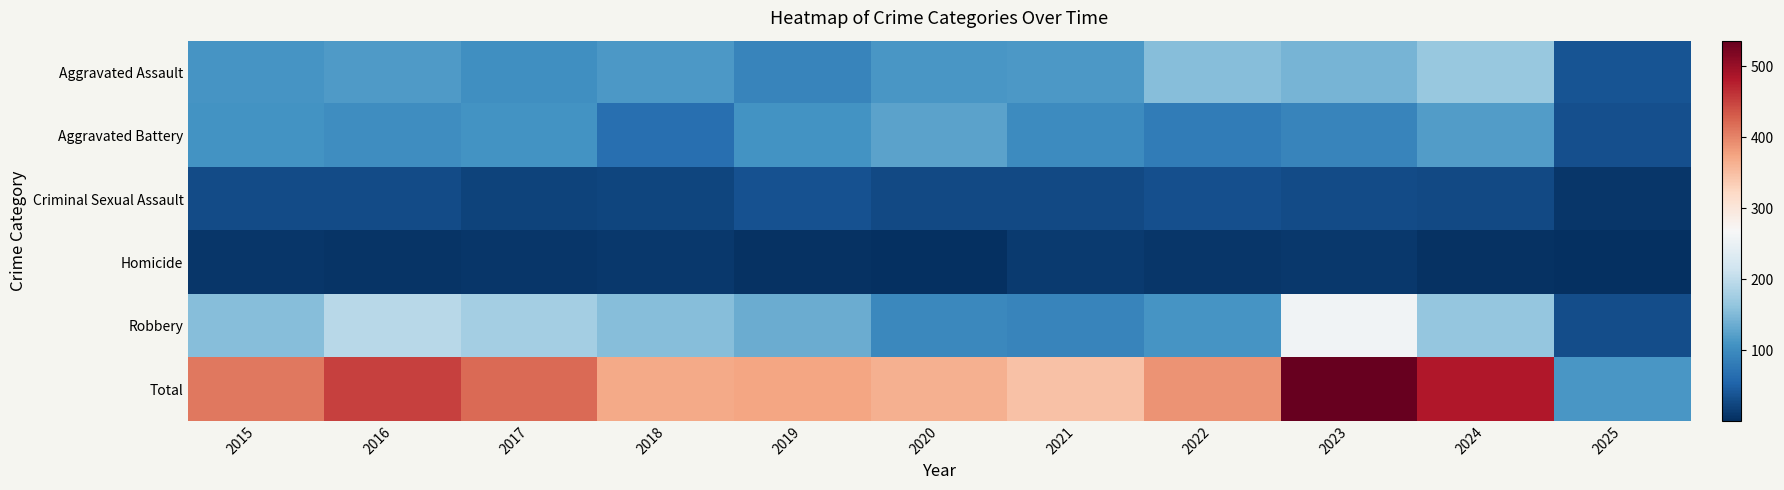

Reading left to right, what are all the values shown in this chart?

Aggravated Assault: 2015=110	2016=118	2017=105	2018=115	2019=92	2020=113	2021=115	2022=154	2023=145	2024=167	2025=38
Aggravated Battery: 2015=108	2016=102	2017=108	2018=67	2019=108	2020=125	2021=100	2022=81	2023=92	2024=119	2025=33
Criminal Sexual Assault: 2015=29	2016=30	2017=21	2018=23	2019=35	2020=27	2021=27	2022=34	2023=30	2024=28	2025=9
Homicide: 2015=9	2016=7	2017=8	2018=10	2019=5	2020=2	2021=13	2022=9	2023=10	2024=4	2025=1
Robbery: 2015=154	2016=194	2017=178	2018=155	2019=135	2020=97	2021=91	2022=111	2023=259	2024=165	2025=31
Total: 2015=410	2016=451	2017=420	2018=370	2019=375	2020=364	2021=346	2022=389	2023=536	2024=483	2025=112